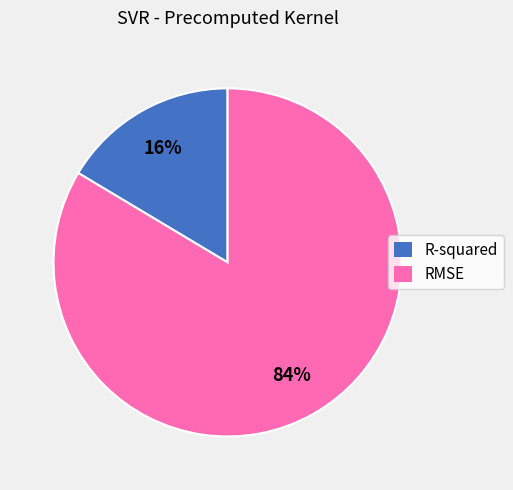

What is the largest slice in the pie chart?

RMSE